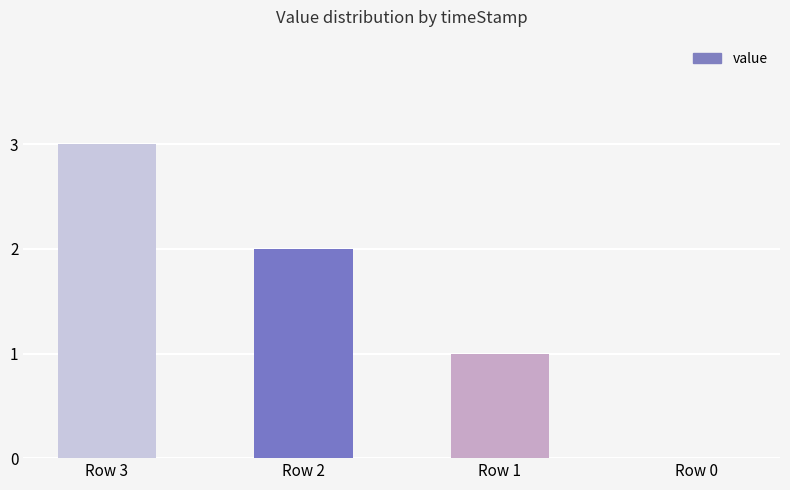

What is the sum of all values?

6